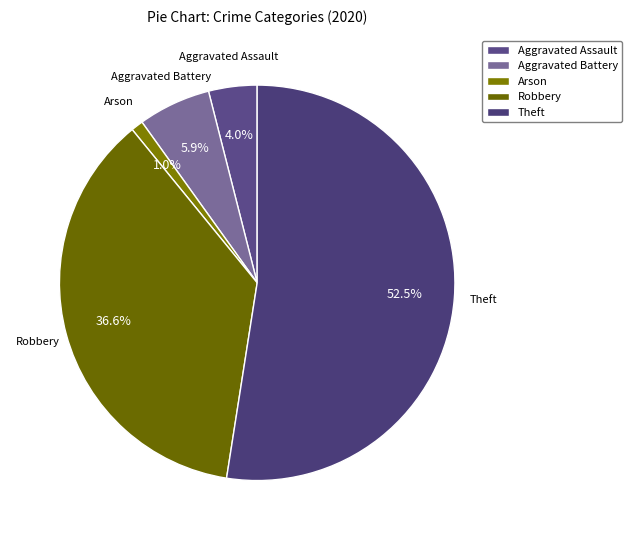

To the nearest percent, what is the average slice percentage?

20%